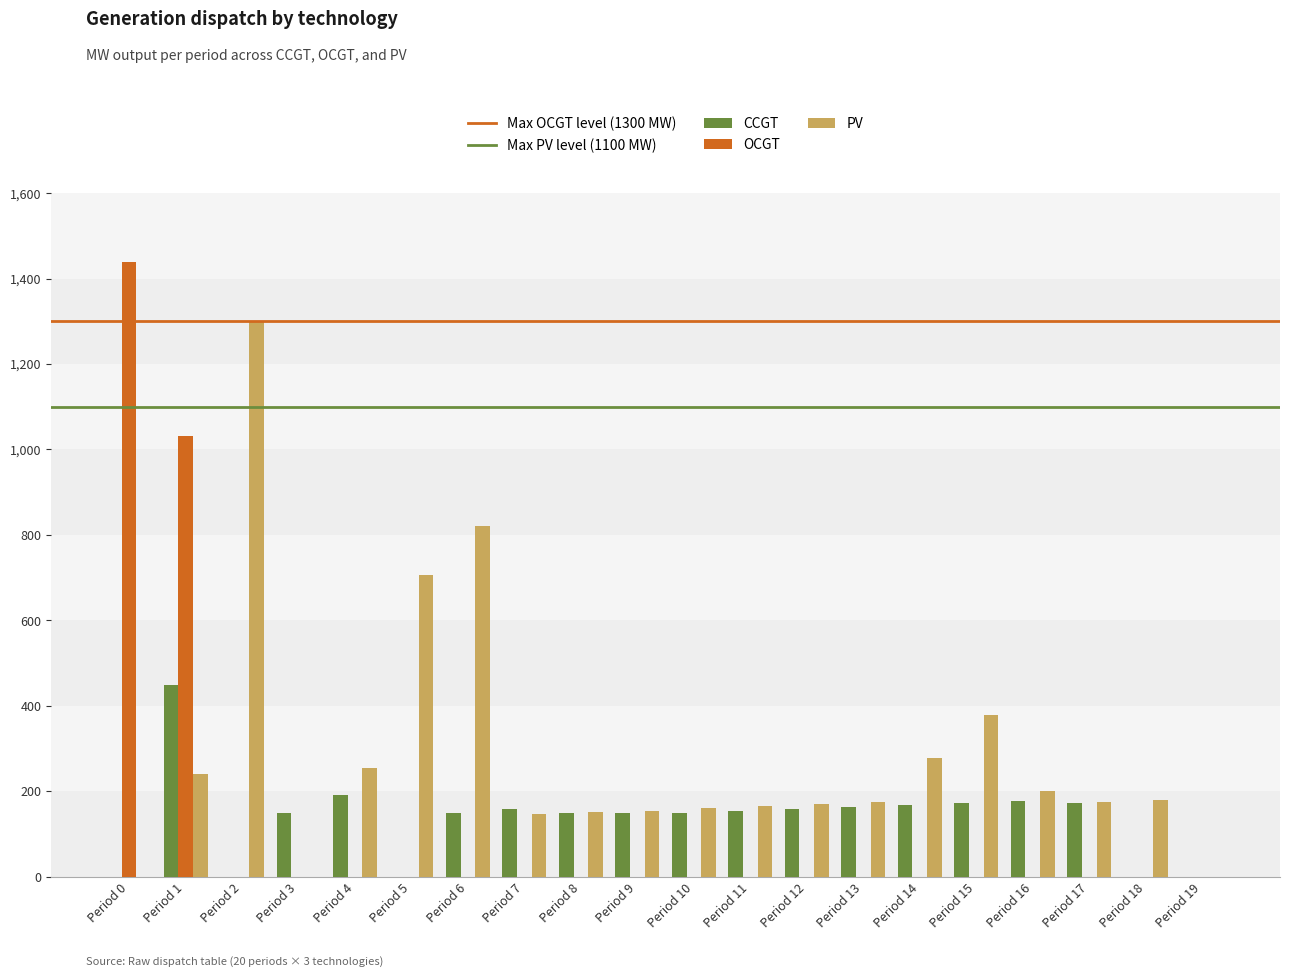

Count the number of data series in this chart.

3